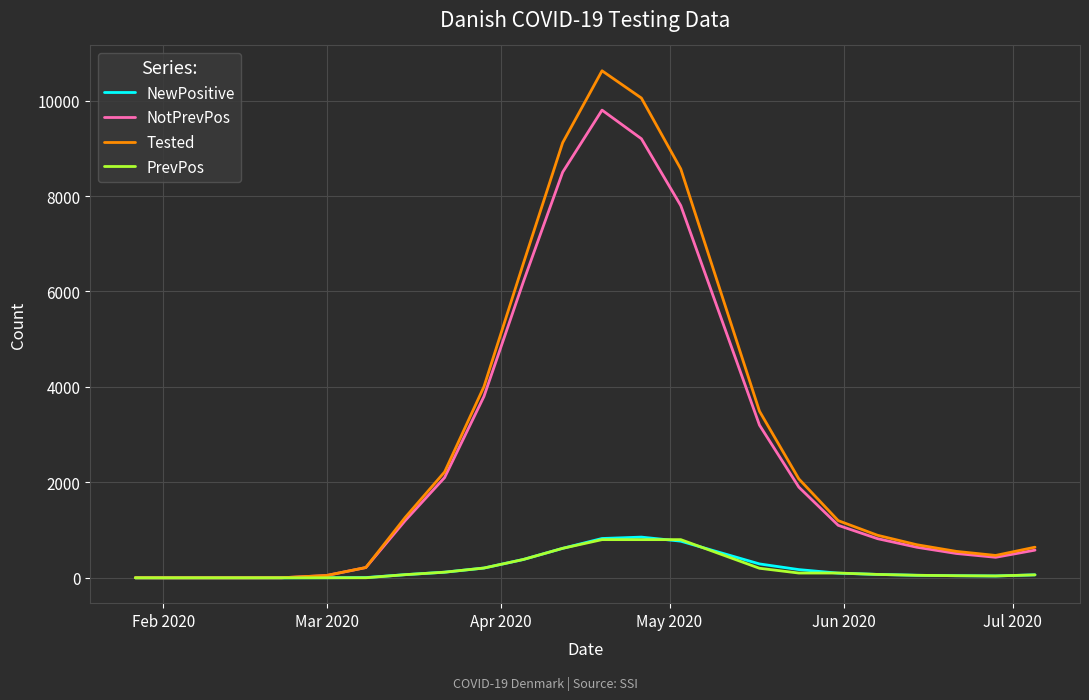

What is the greatest value displayed?

10624